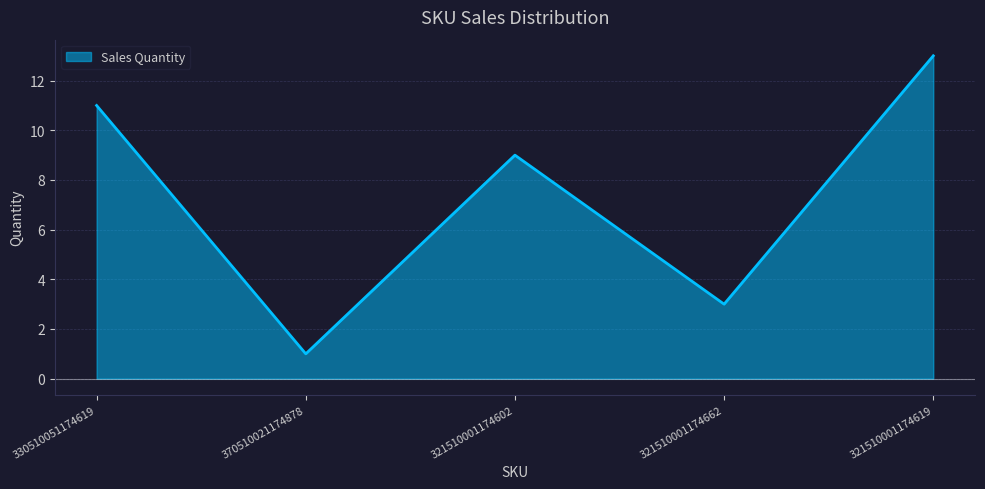

Reading right to left, extract all data points from this chart.

13	3	9	1	11